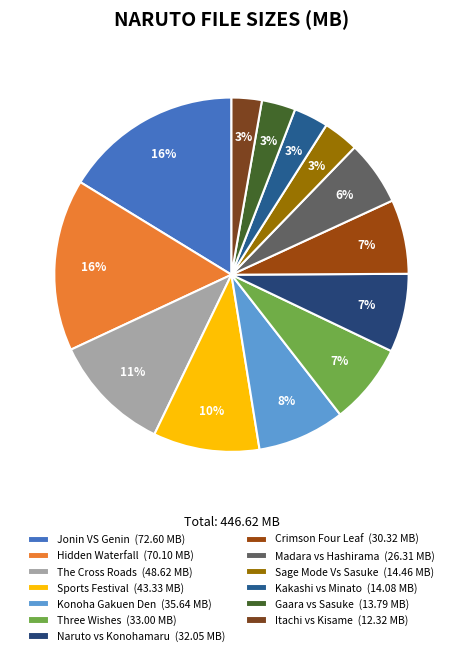

How many segments does this pie chart have?

13